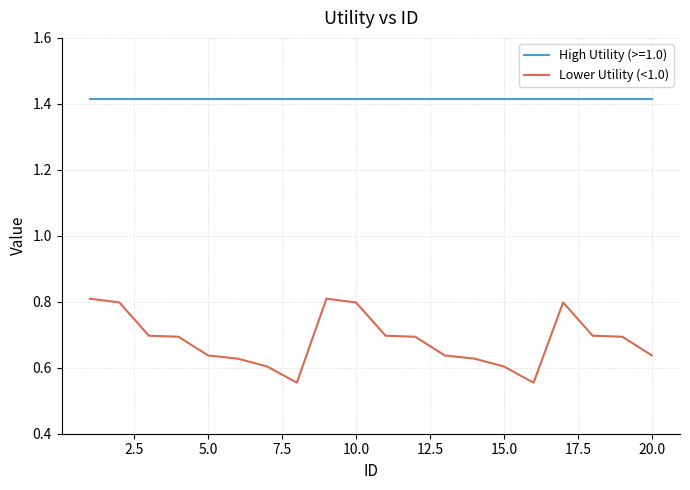

Which series has the largest range (max minus min)?

Lower Utility (<1.0)